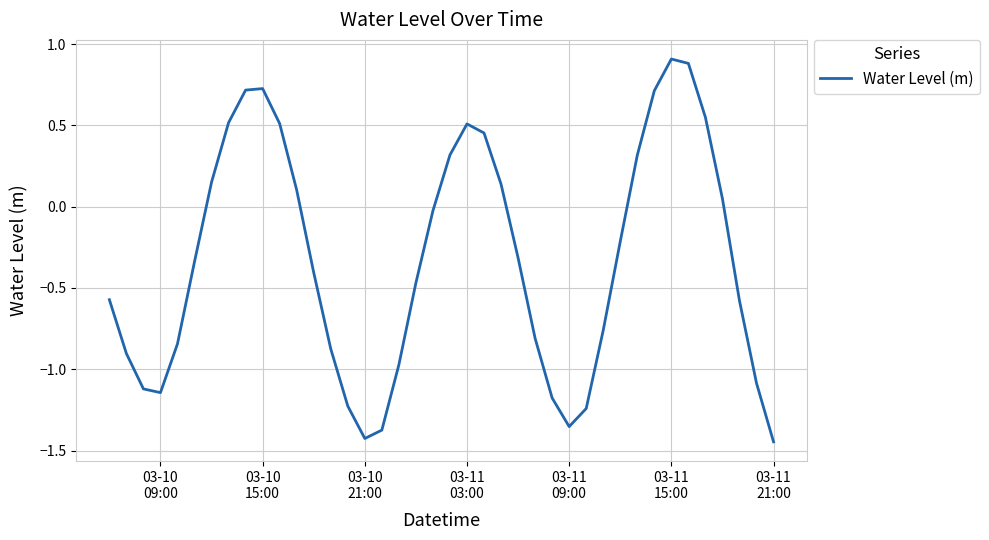

What is the maximum value shown in the chart?

0.9